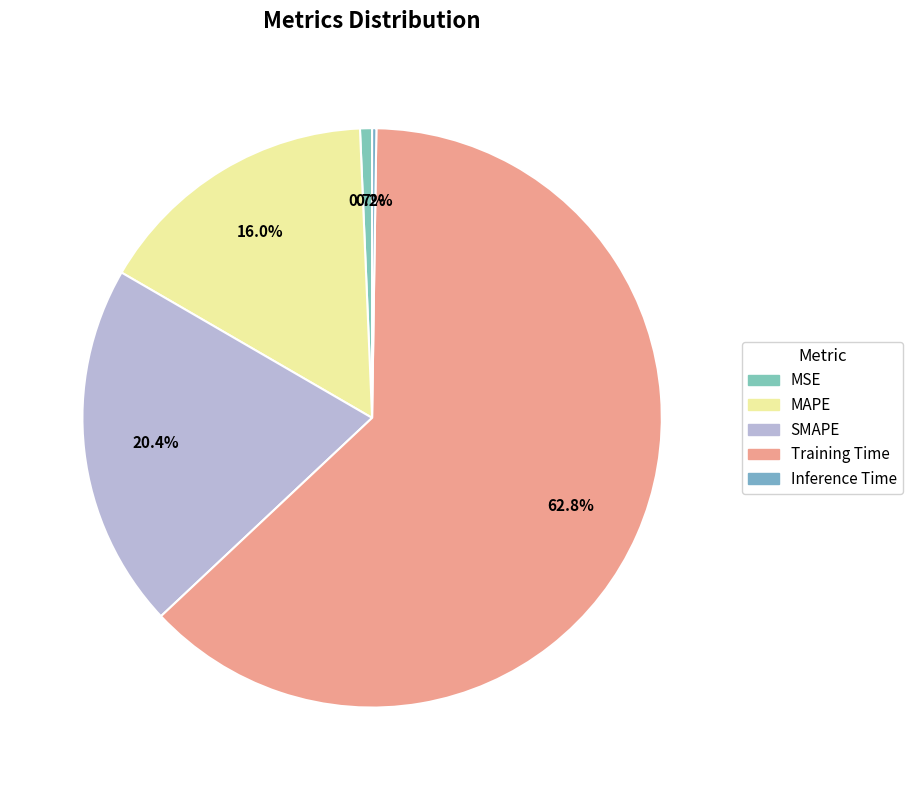

Is it true that MSE is 11% of the pie?

False